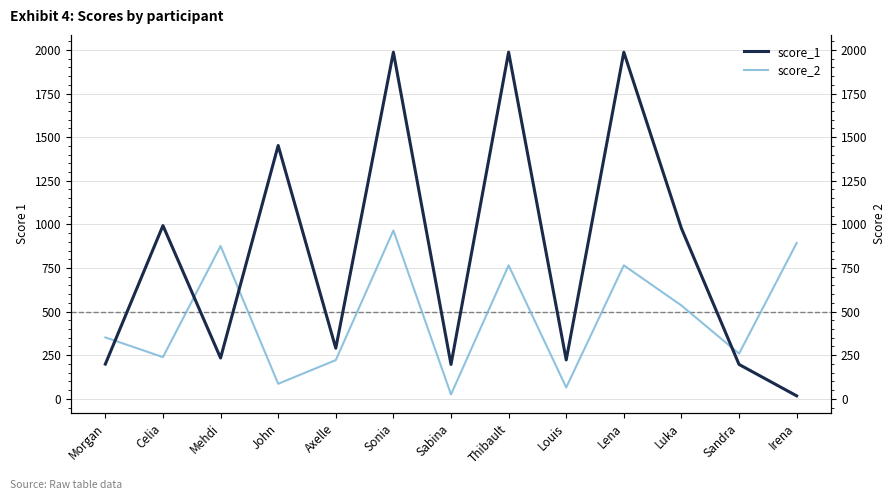

List the series in order of their peak value, lowest first.

score_2, score_1